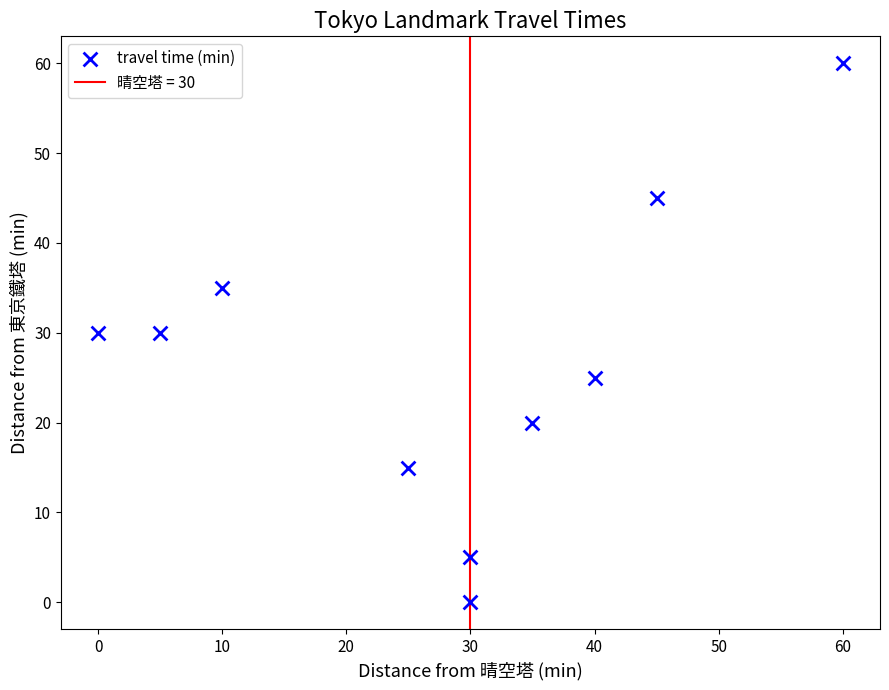

What is the range of X values (max minus min)?

60